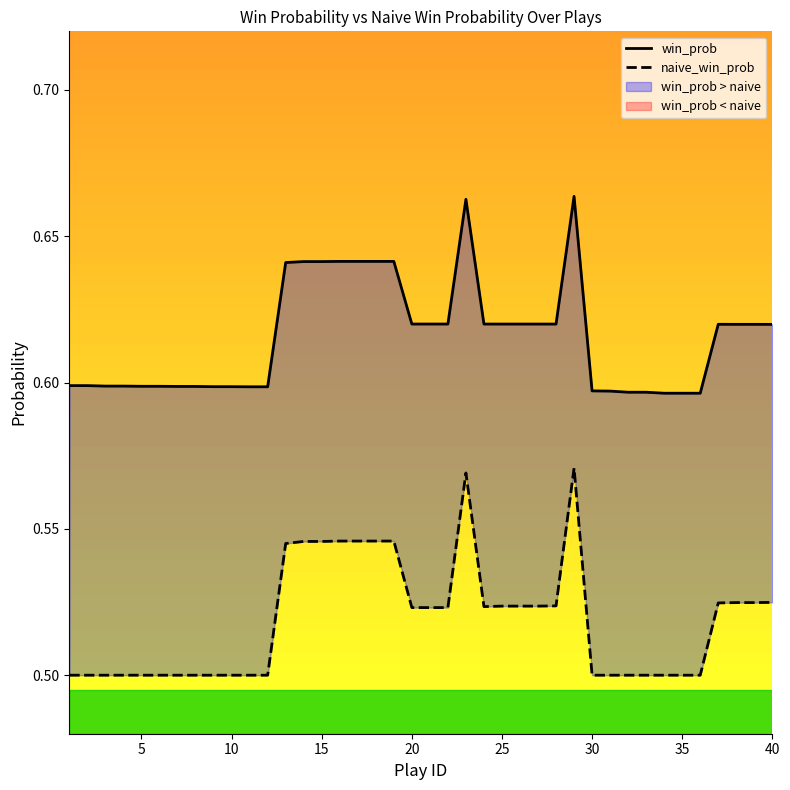

Reading right to left, list all the values displayed in this chart.

win_prob: 0.6	0.6	0.6	0.6	0.6	0.6	0.6	0.6	0.6	0.6	0.6	0.7	0.6	0.6	0.6	0.6	0.6	0.7	0.6	0.6	0.6	0.6	0.6	0.6	0.6	0.6	0.6	0.6	0.6	0.6	0.6	0.6	0.6	0.6	0.6	0.6	0.6	0.6	0.6	0.6
naive_win_prob: 0.5	0.5	0.5	0.5	0.5	0.5	0.5	0.5	0.5	0.5	0.5	0.6	0.5	0.5	0.5	0.5	0.5	0.6	0.5	0.5	0.5	0.5	0.5	0.5	0.5	0.5	0.5	0.5	0.5	0.5	0.5	0.5	0.5	0.5	0.5	0.5	0.5	0.5	0.5	0.5